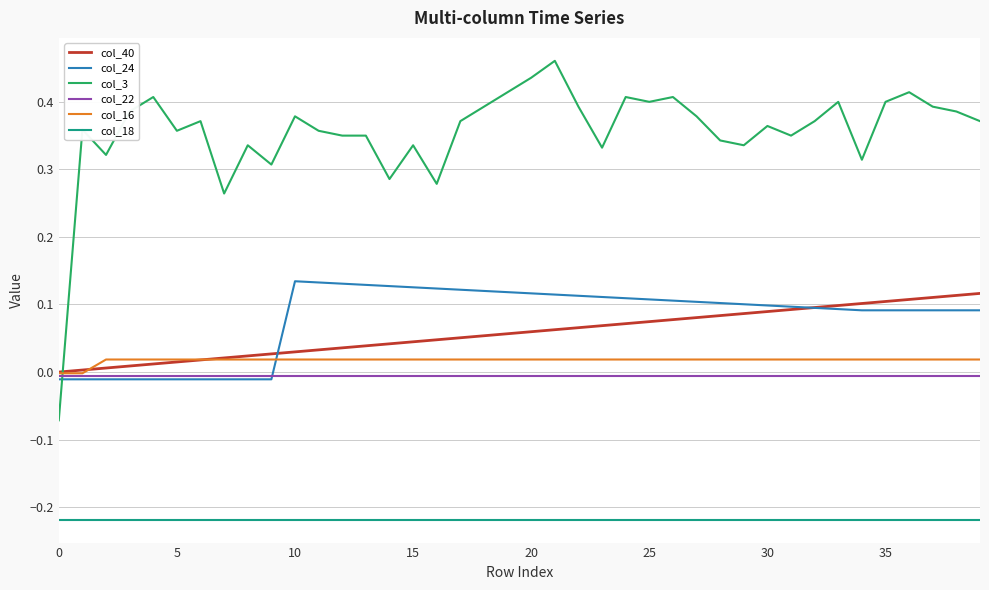

Which series has the widest spread of values?

col_3